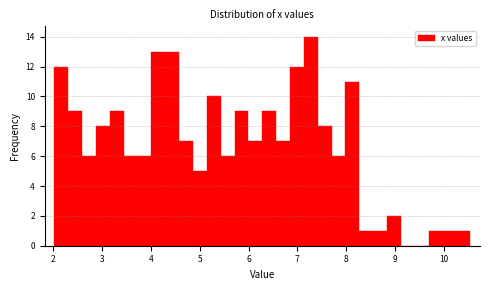

Read against the x-axis, roughly where is the centre of the tallest bar?

7.3